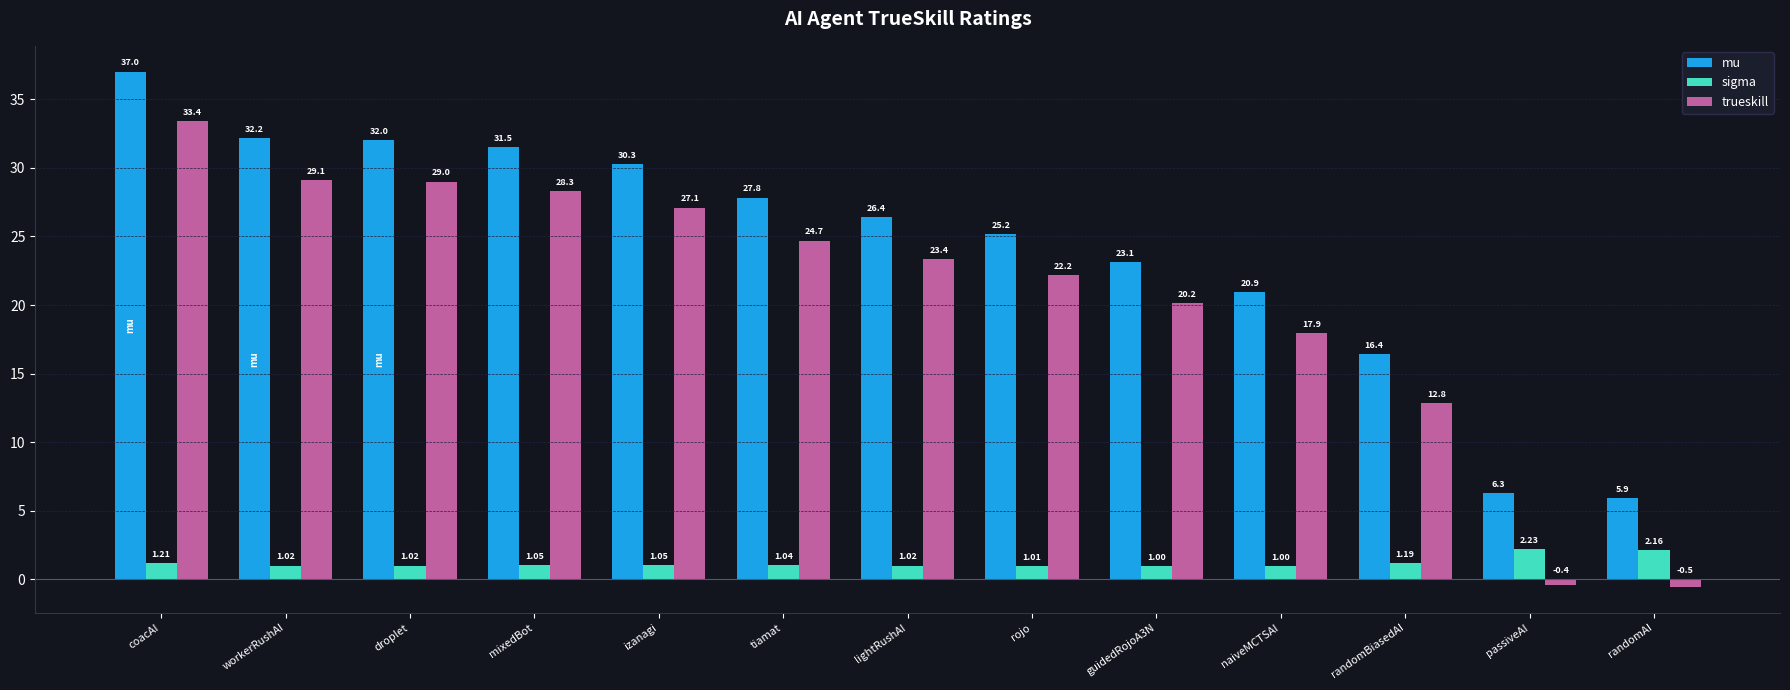

What is the minimum value for sigma?

1.0